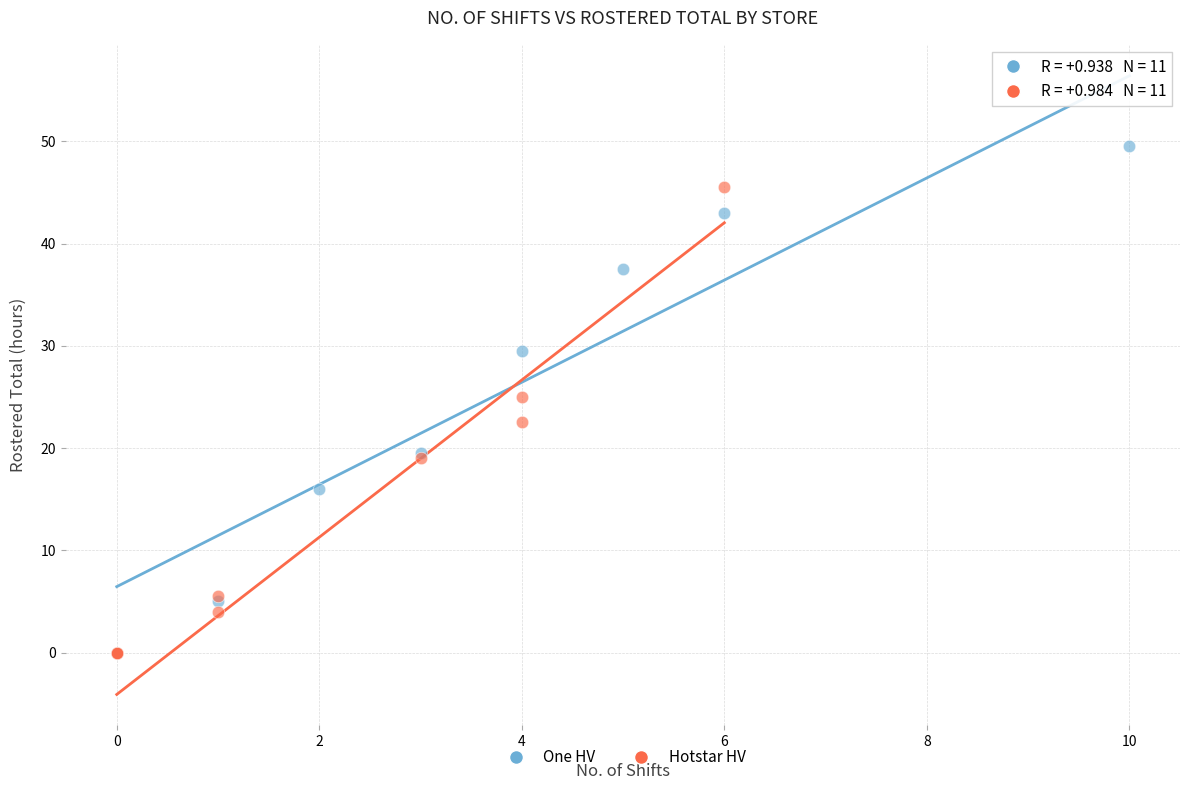

Which series reaches the maximum Y coordinate?

One HV